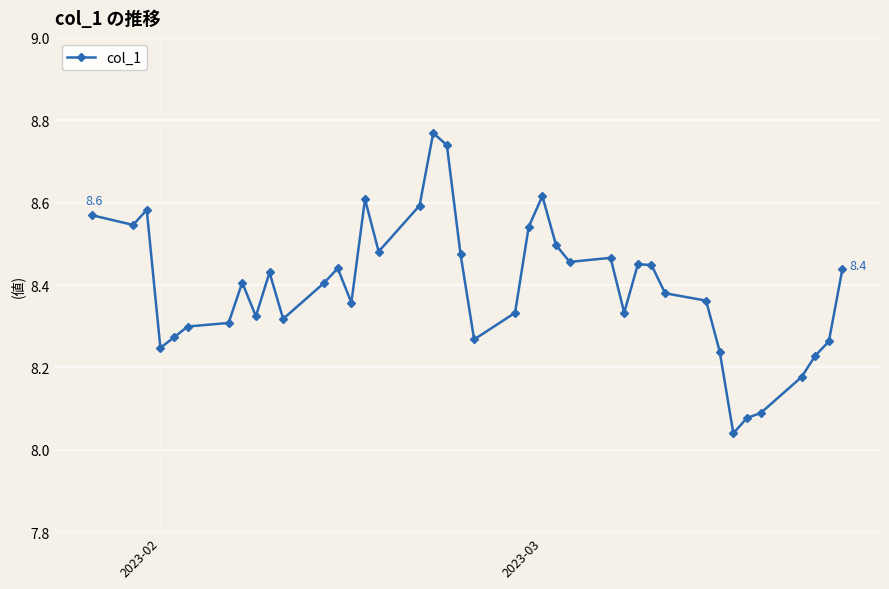

What is the difference between the maximum and minimum values?

0.7